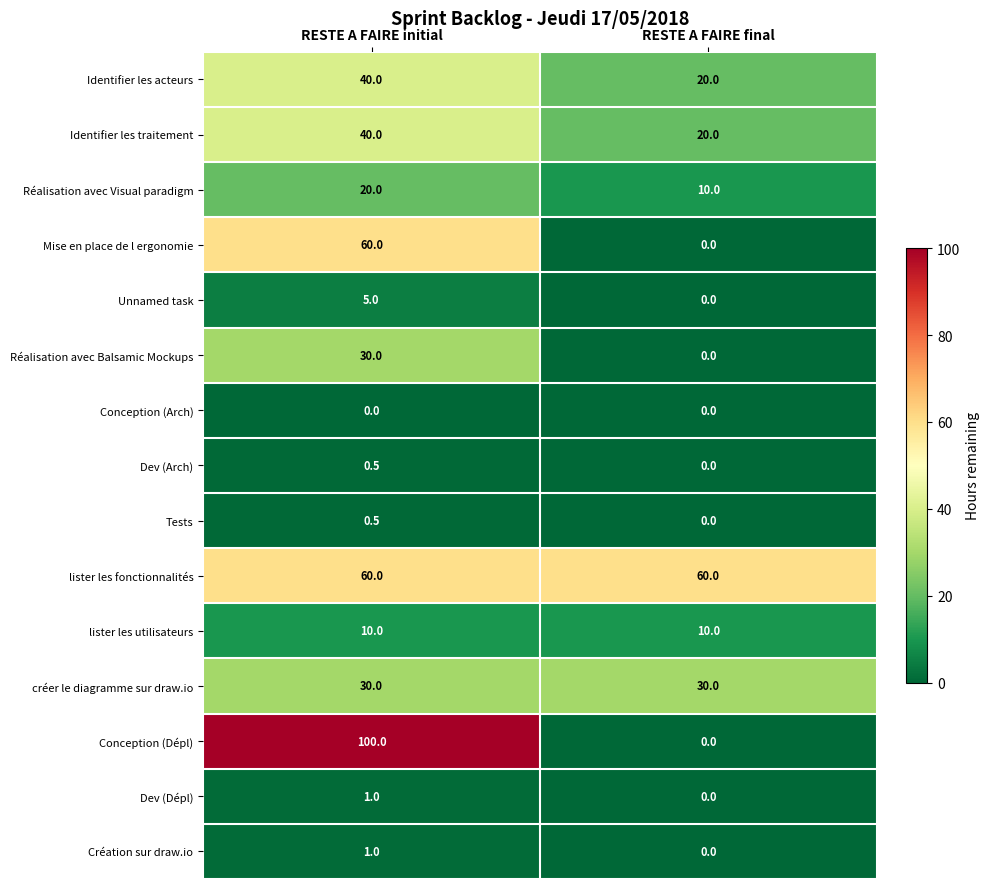

Which series has the largest total across all categories?

lister les fonctionnalités